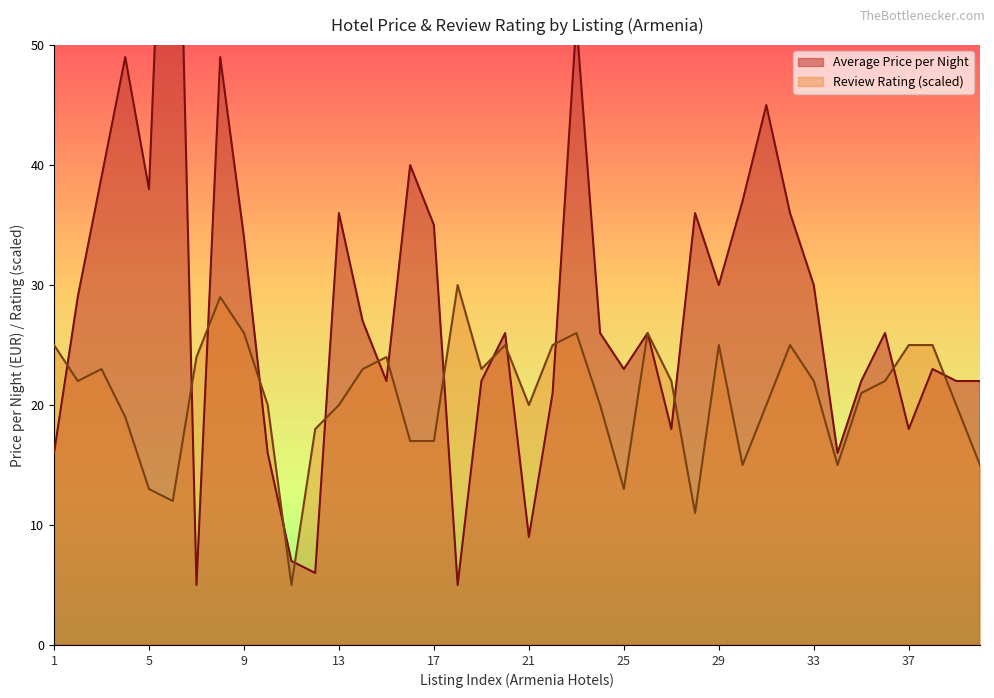

Between 14 and 23, which series saw the biggest shift?

Average Price per Night